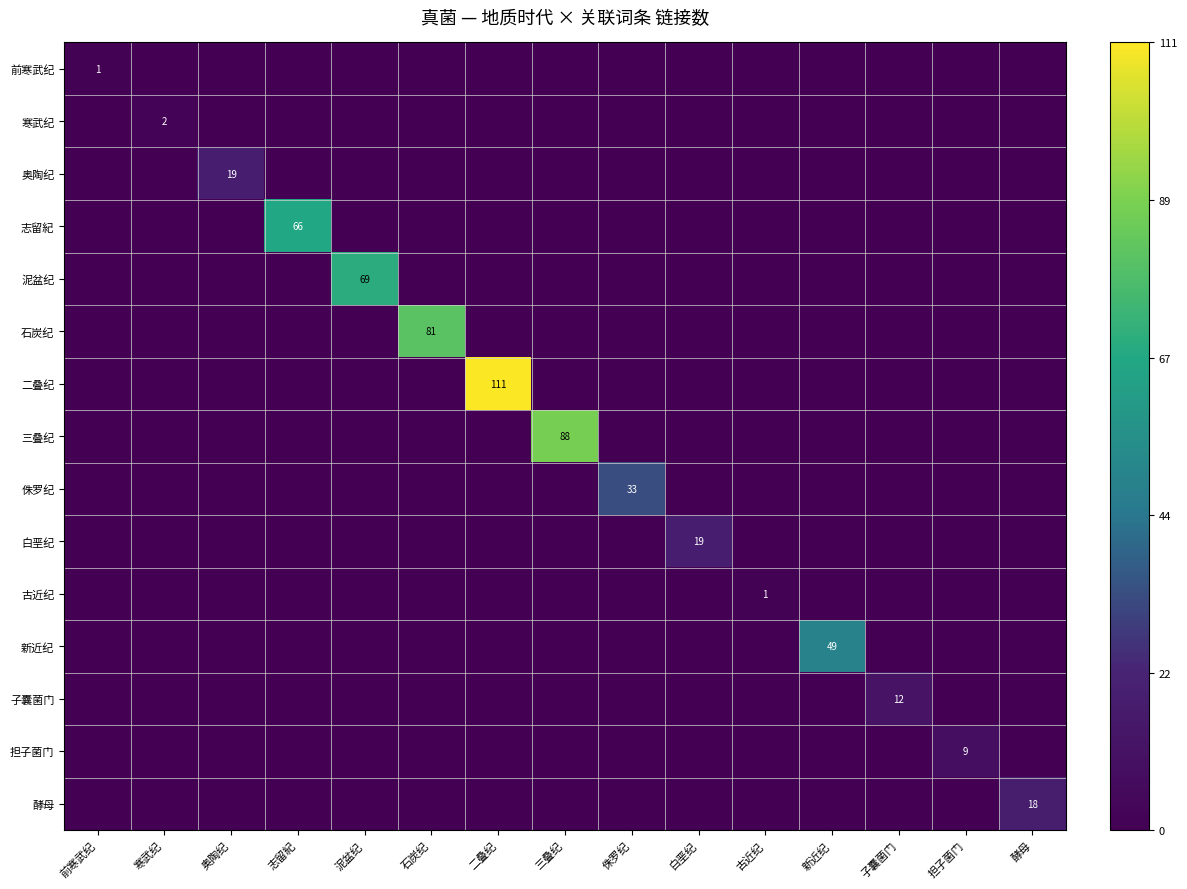

How many categories are shown in the chart?

15